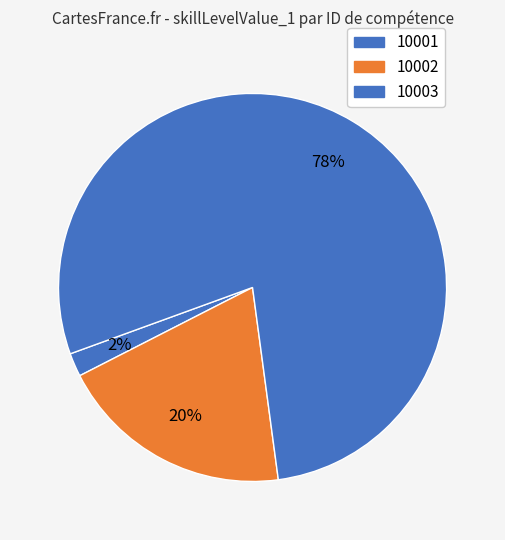

Count the number of slices in the pie.

3